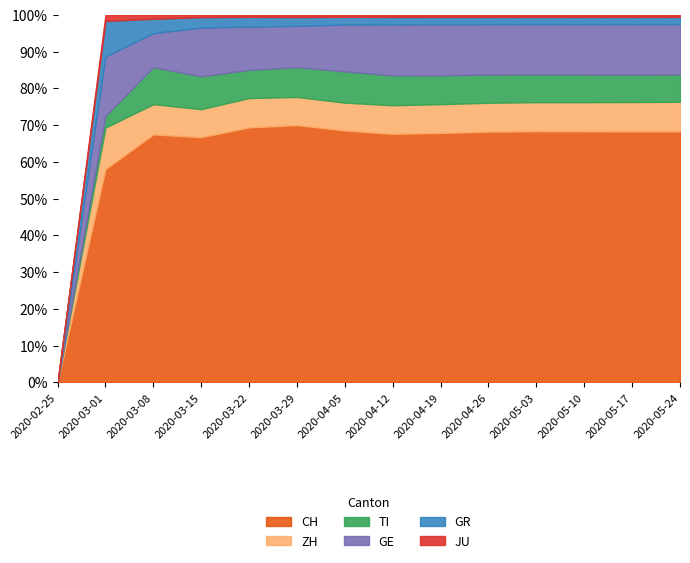

What is the label of the 1st point from the left?

2020-02-25